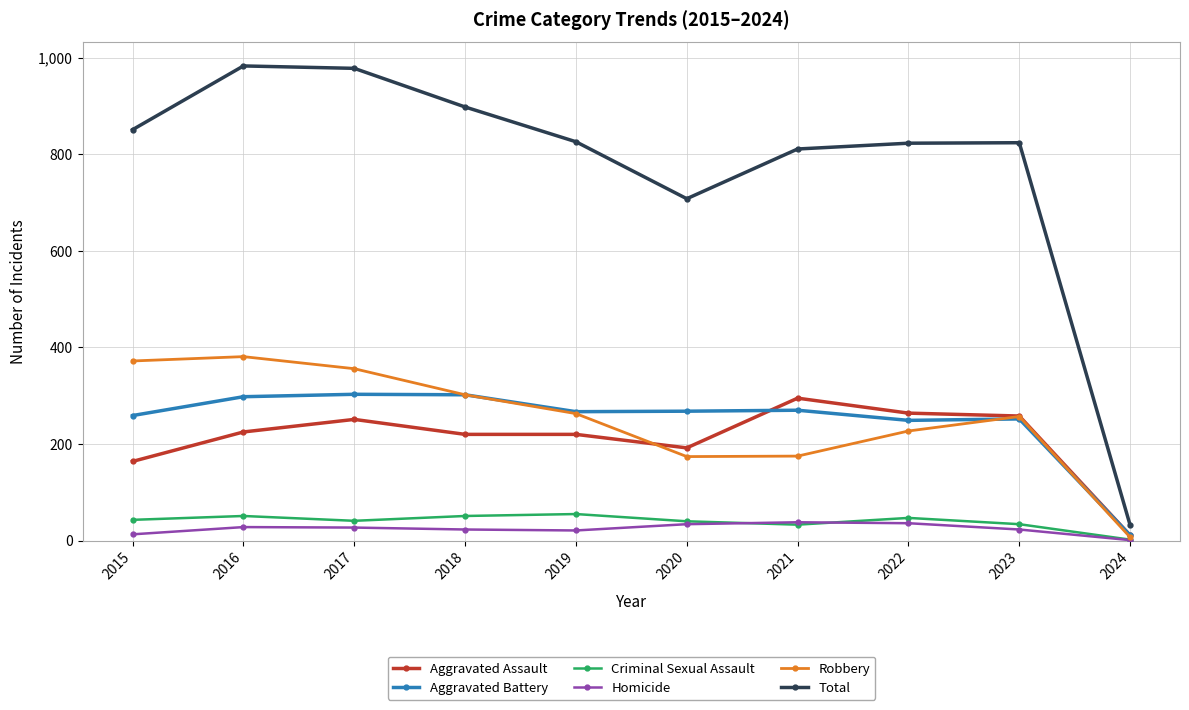

The Homicide series shows 1 at 2024. True or false?

True